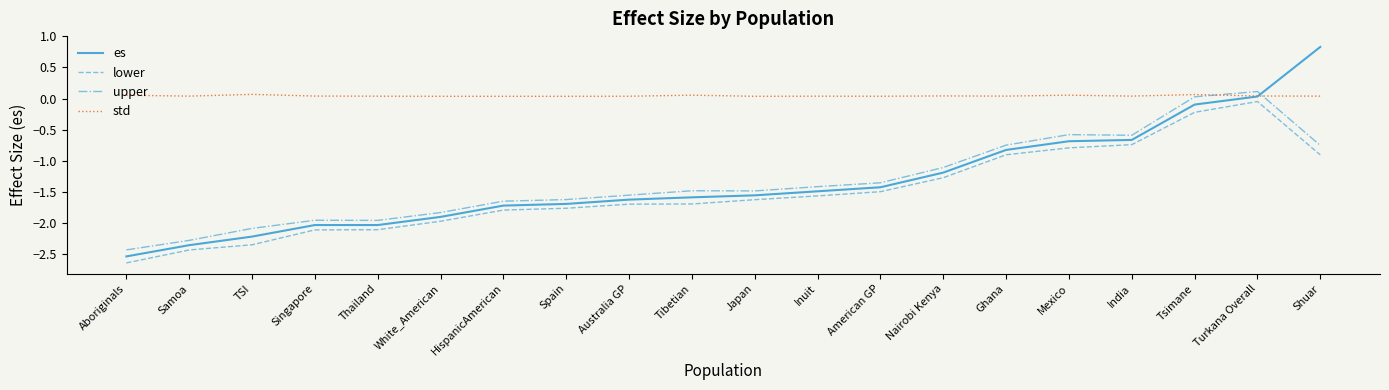

At White_American, list the series in order from smallest to largest.

lower, es, upper, std